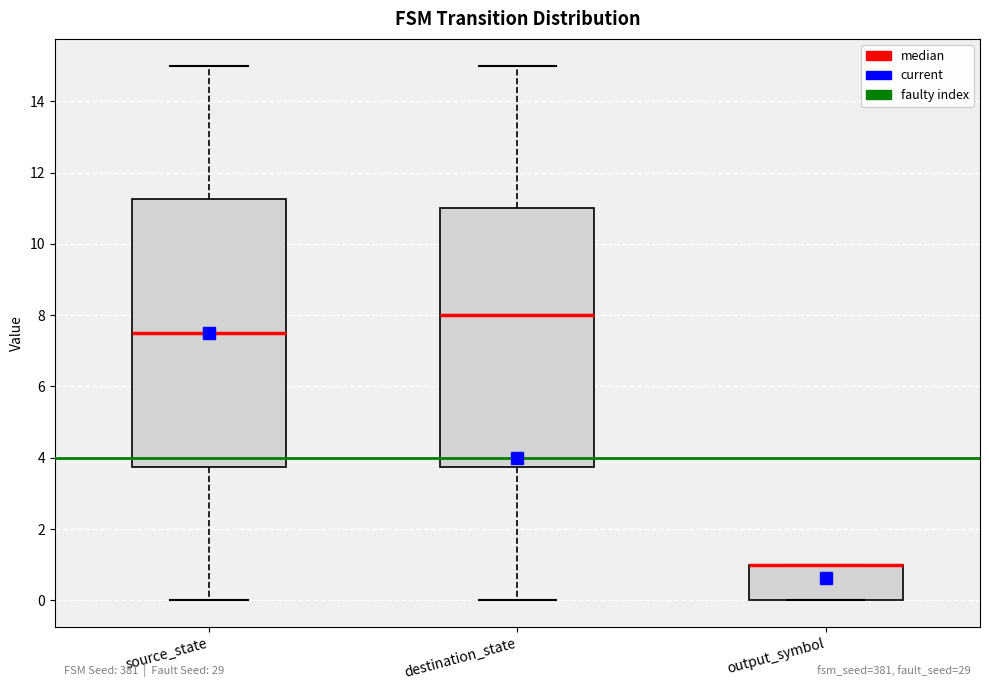

Comparing the boxes themselves (not the whiskers), which one is the tallest?

source_state